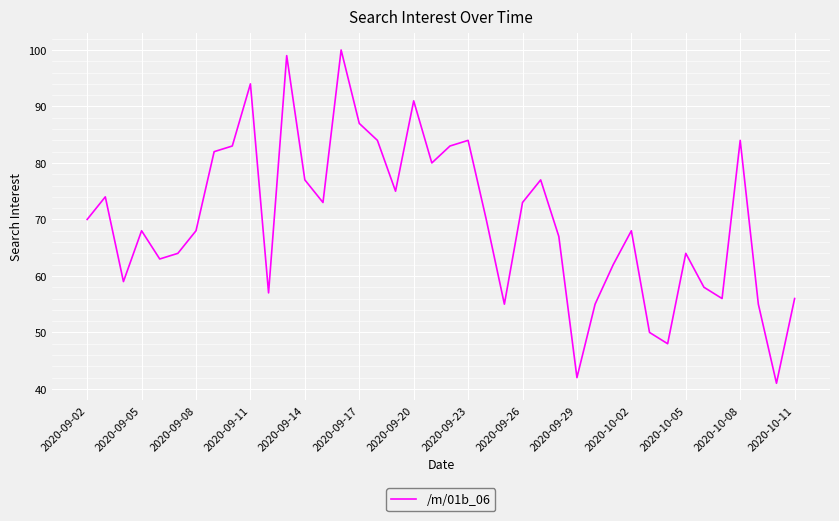

What is the greatest value displayed?

100